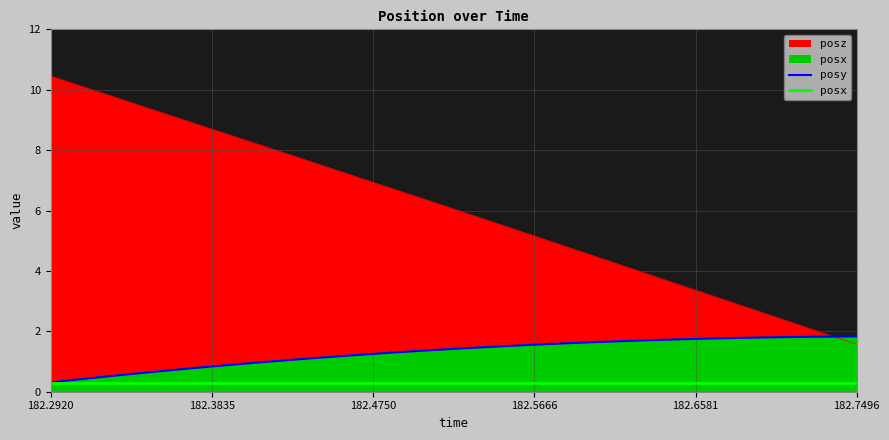

True or false: posy and posx intersect in this chart.

False